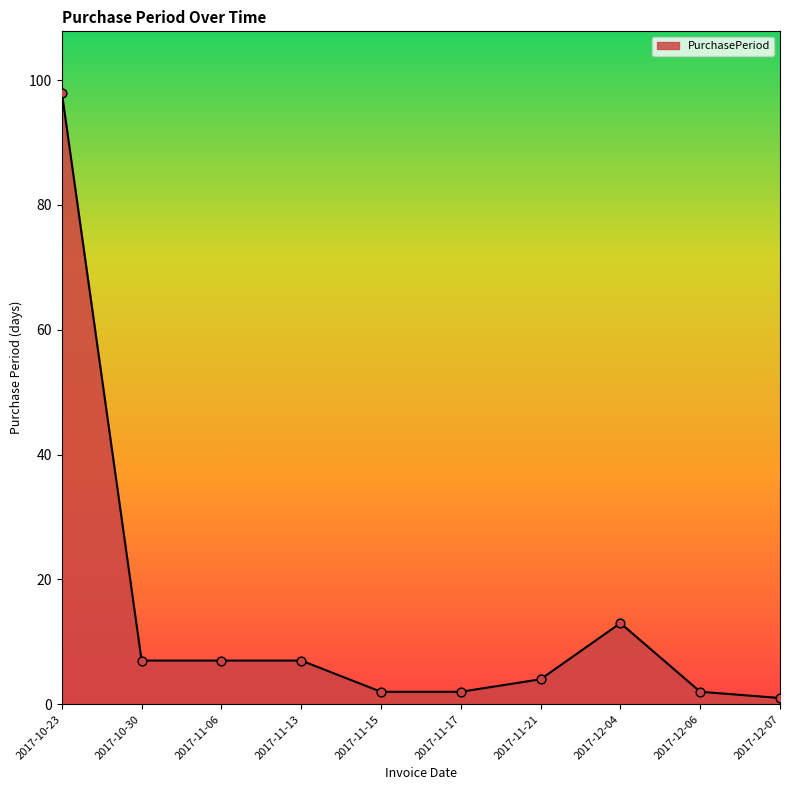

Which has a higher value, 2017-11-17 or 2017-10-23?

2017-10-23